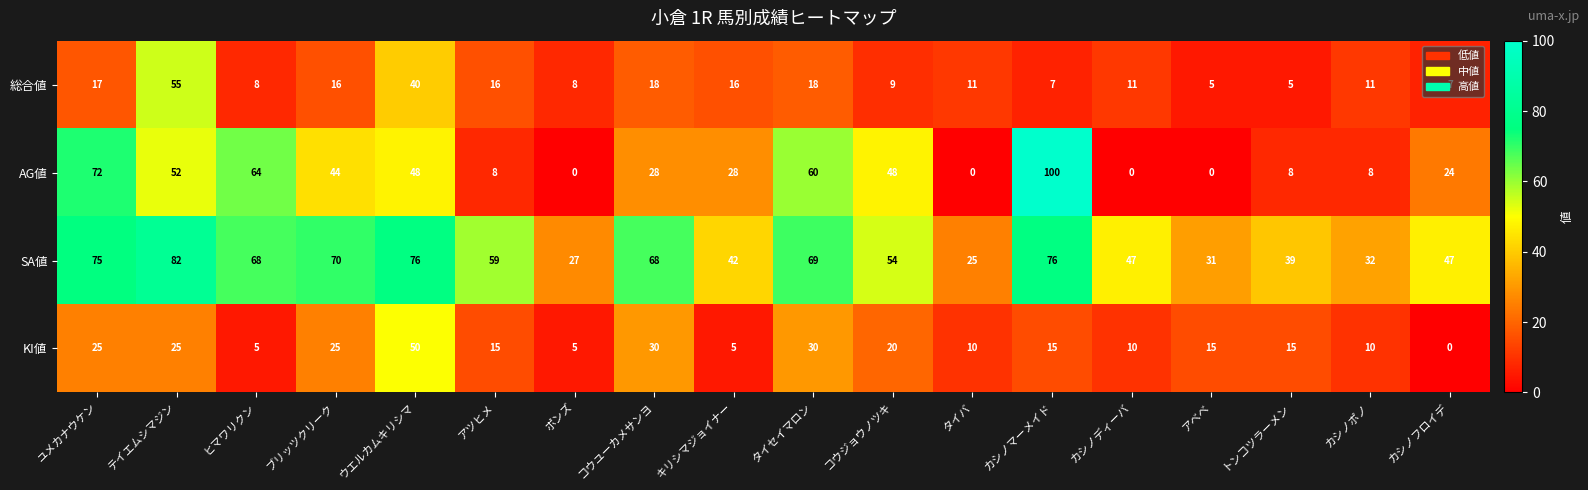

What is the difference between the highest and lowest values at アツヒメ?

51